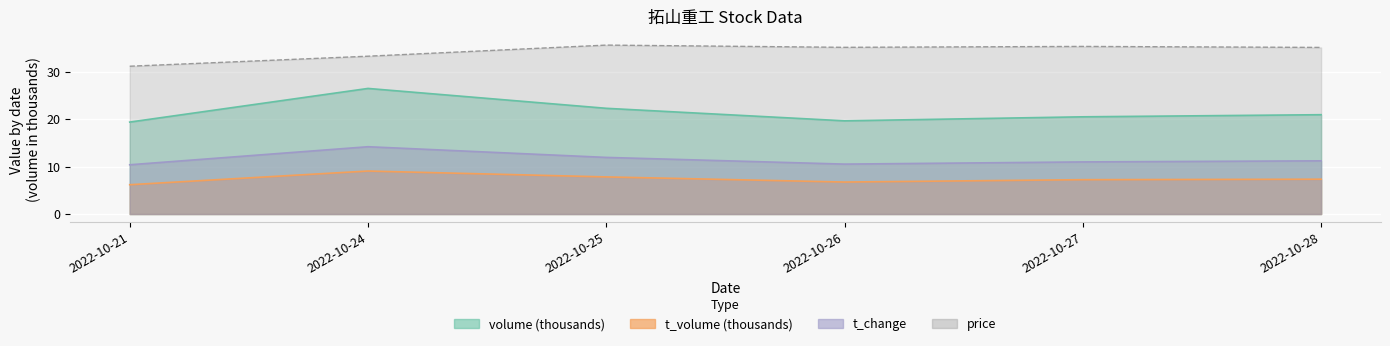

Is it true that volume equals 19.4 at 2022-10-21?

True